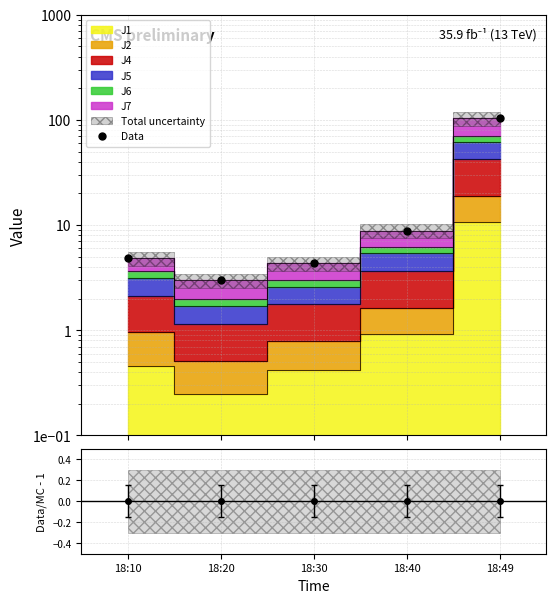

True or false: the data has more than 2 interior local peaks.

False